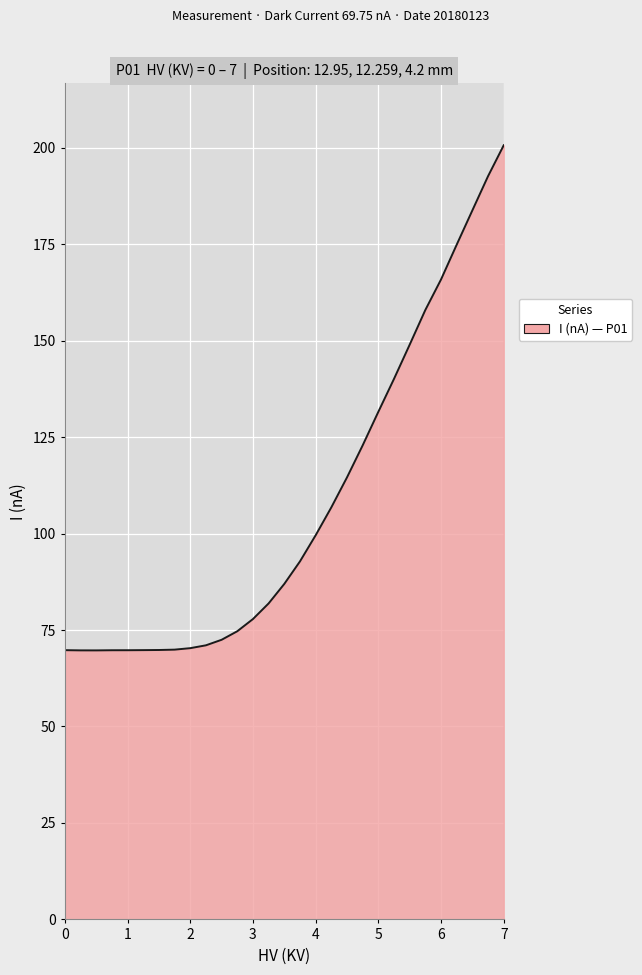

What is the difference between the maximum and minimum values?

130.9